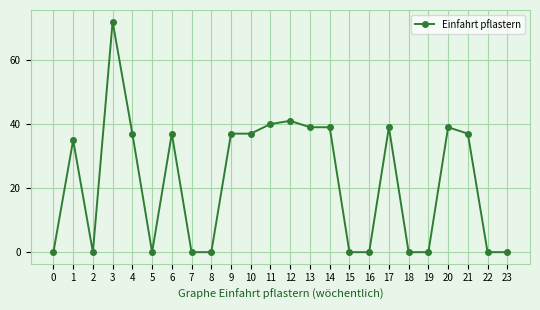

The chart shows a value of 62 at 21. True or false?

False